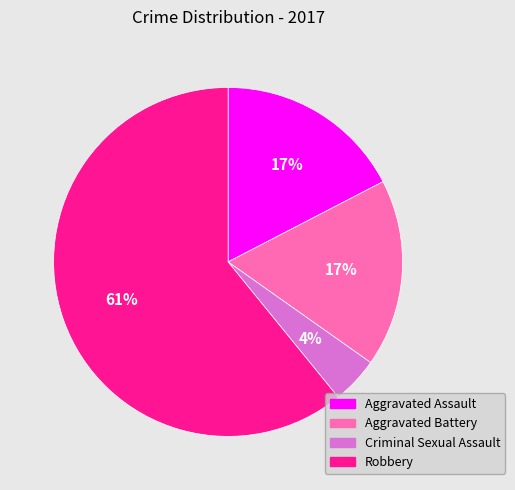

Between Robbery and Criminal Sexual Assault, which is larger?

Robbery